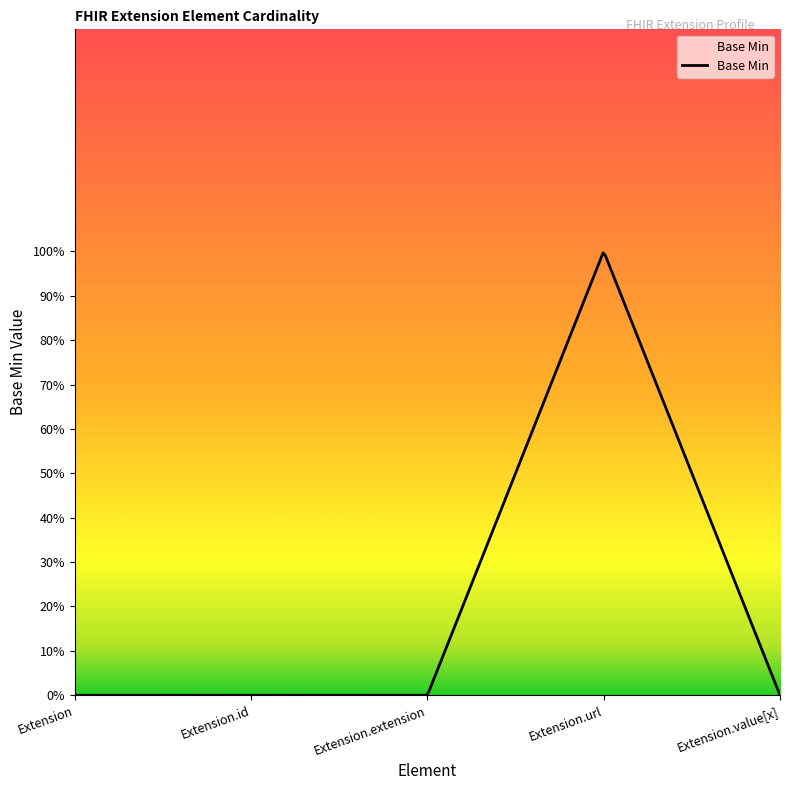

What is the difference between the maximum and second lowest values?

1